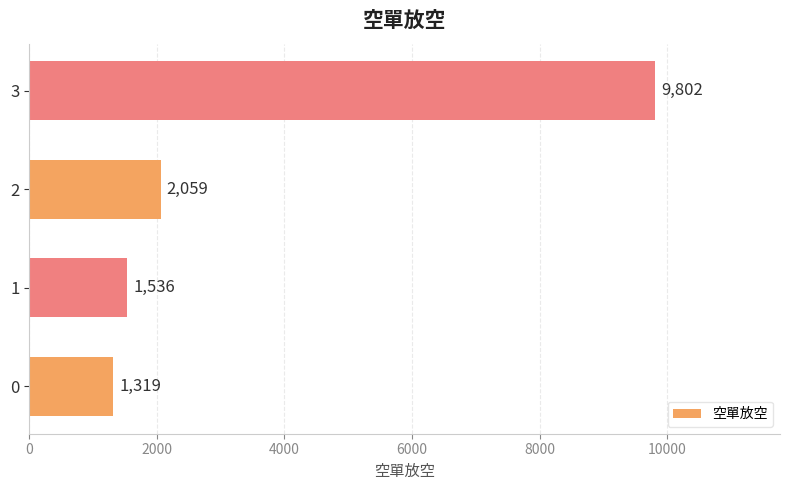

What is the minimum value shown in the chart?

1319